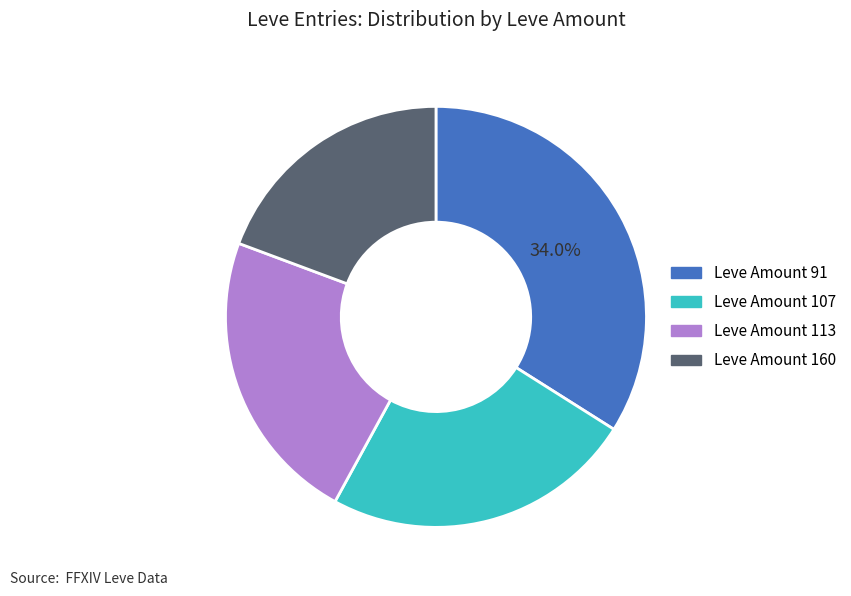

Count the number of slices in the pie.

4